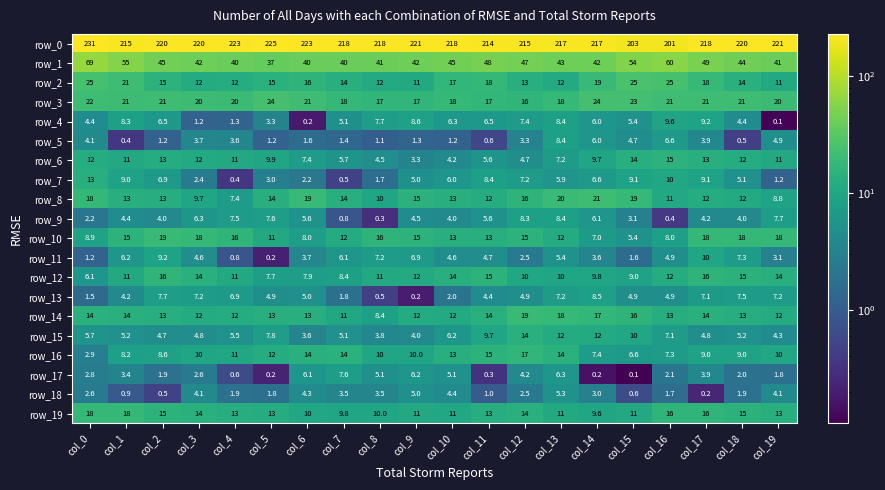

What is the minimum value for row_7?

0.4